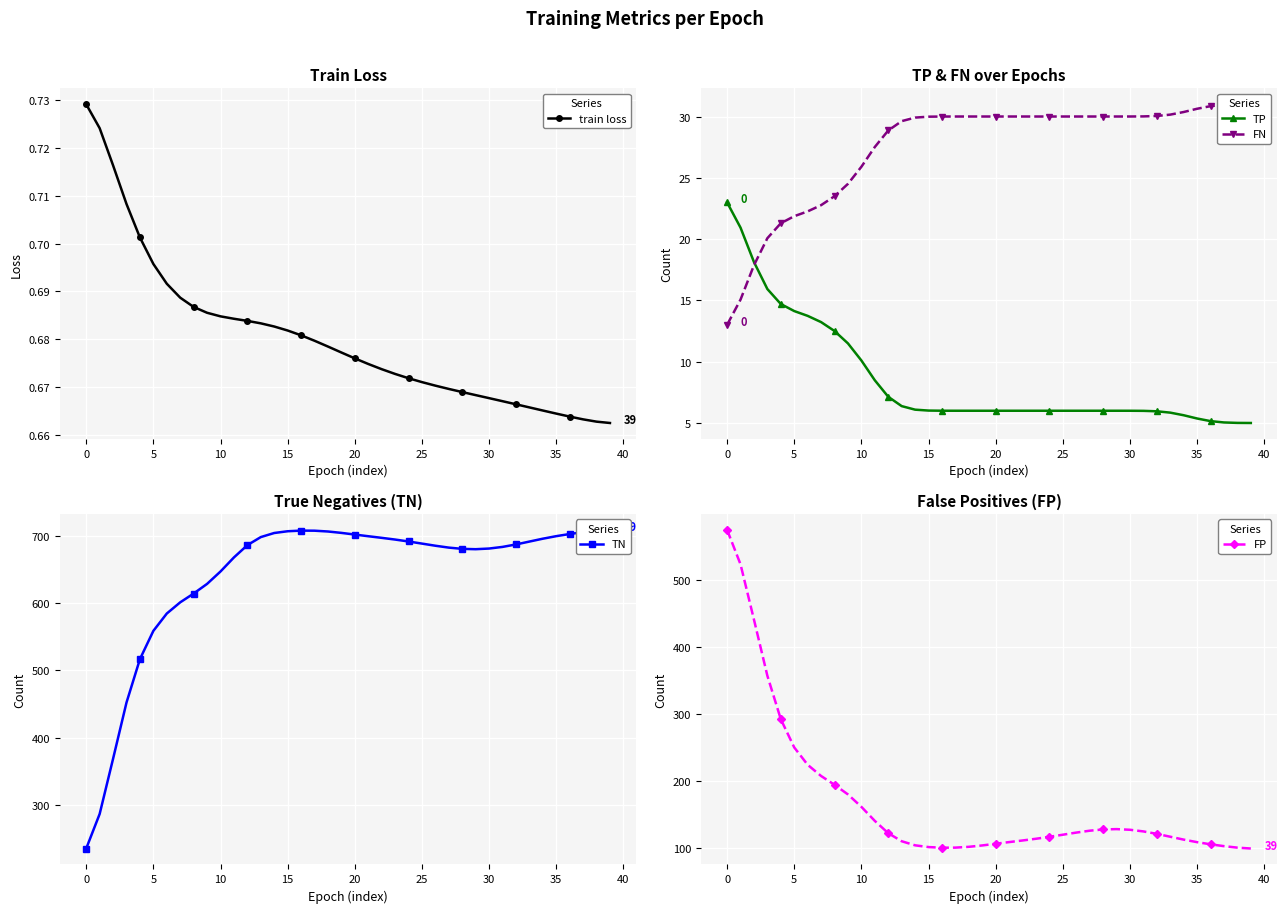

Is it true that TP equals 14.1 at 5?

True